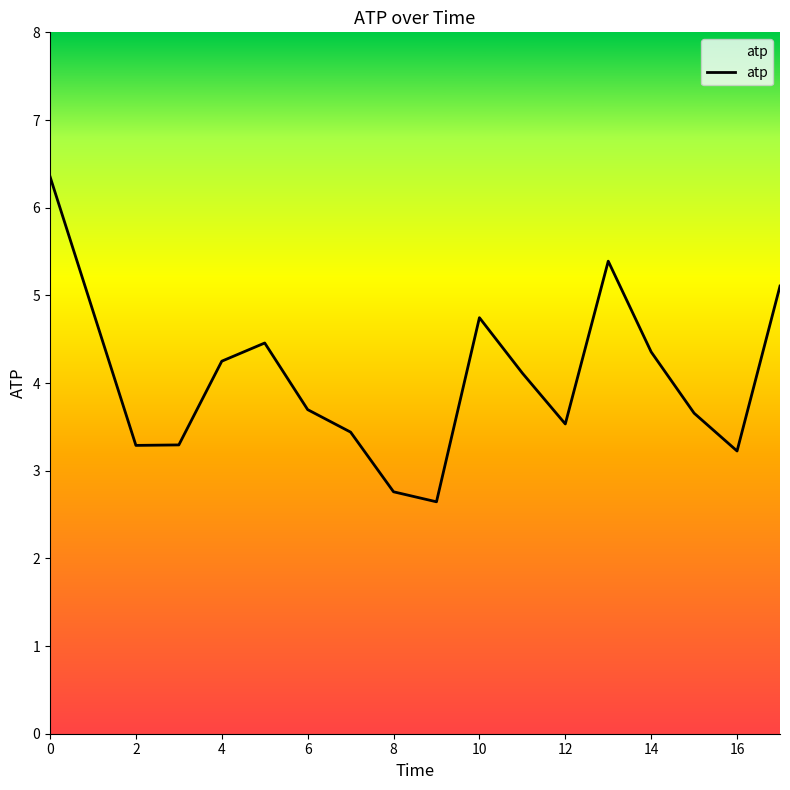

Is this an area chart (filled region under the line)?

No